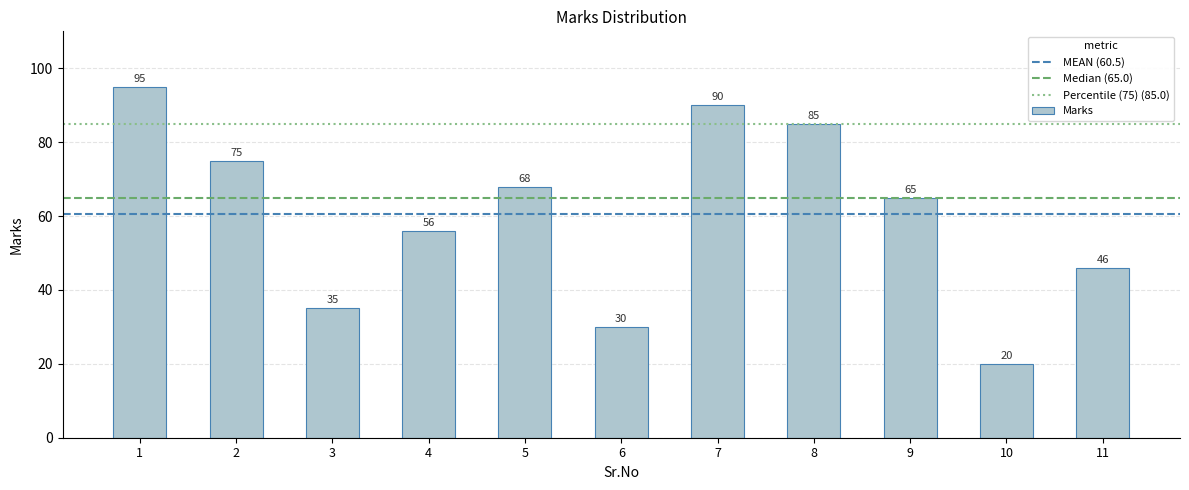

What is the greatest value displayed?

95